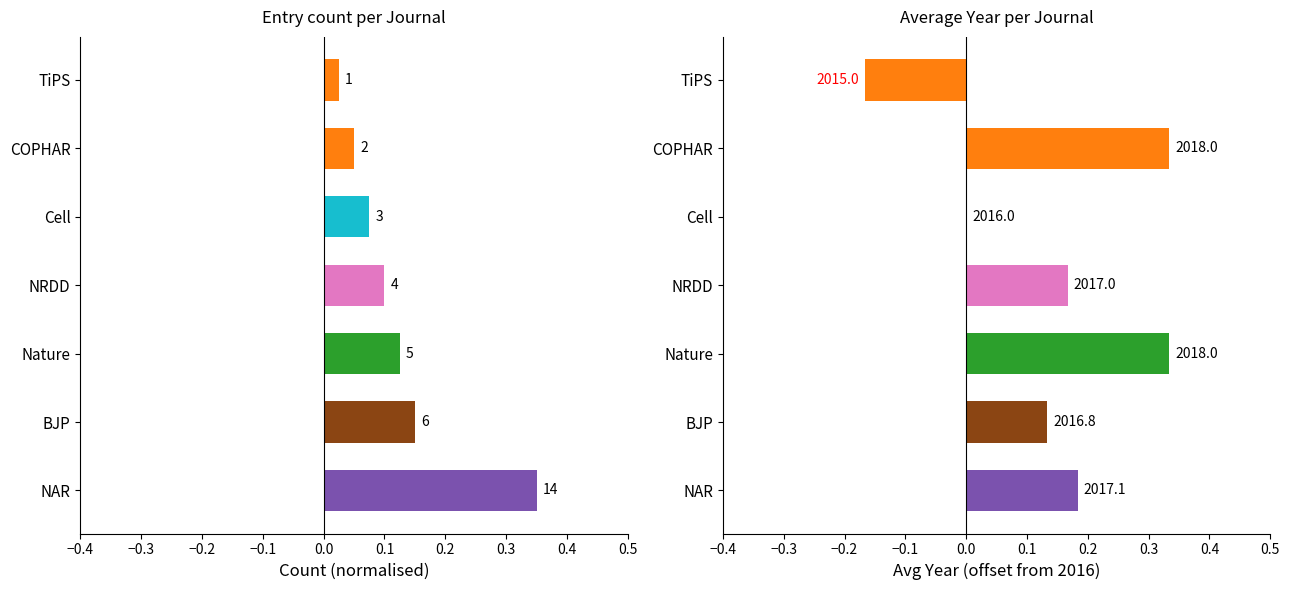

What is the average value of the Count series?

0.1